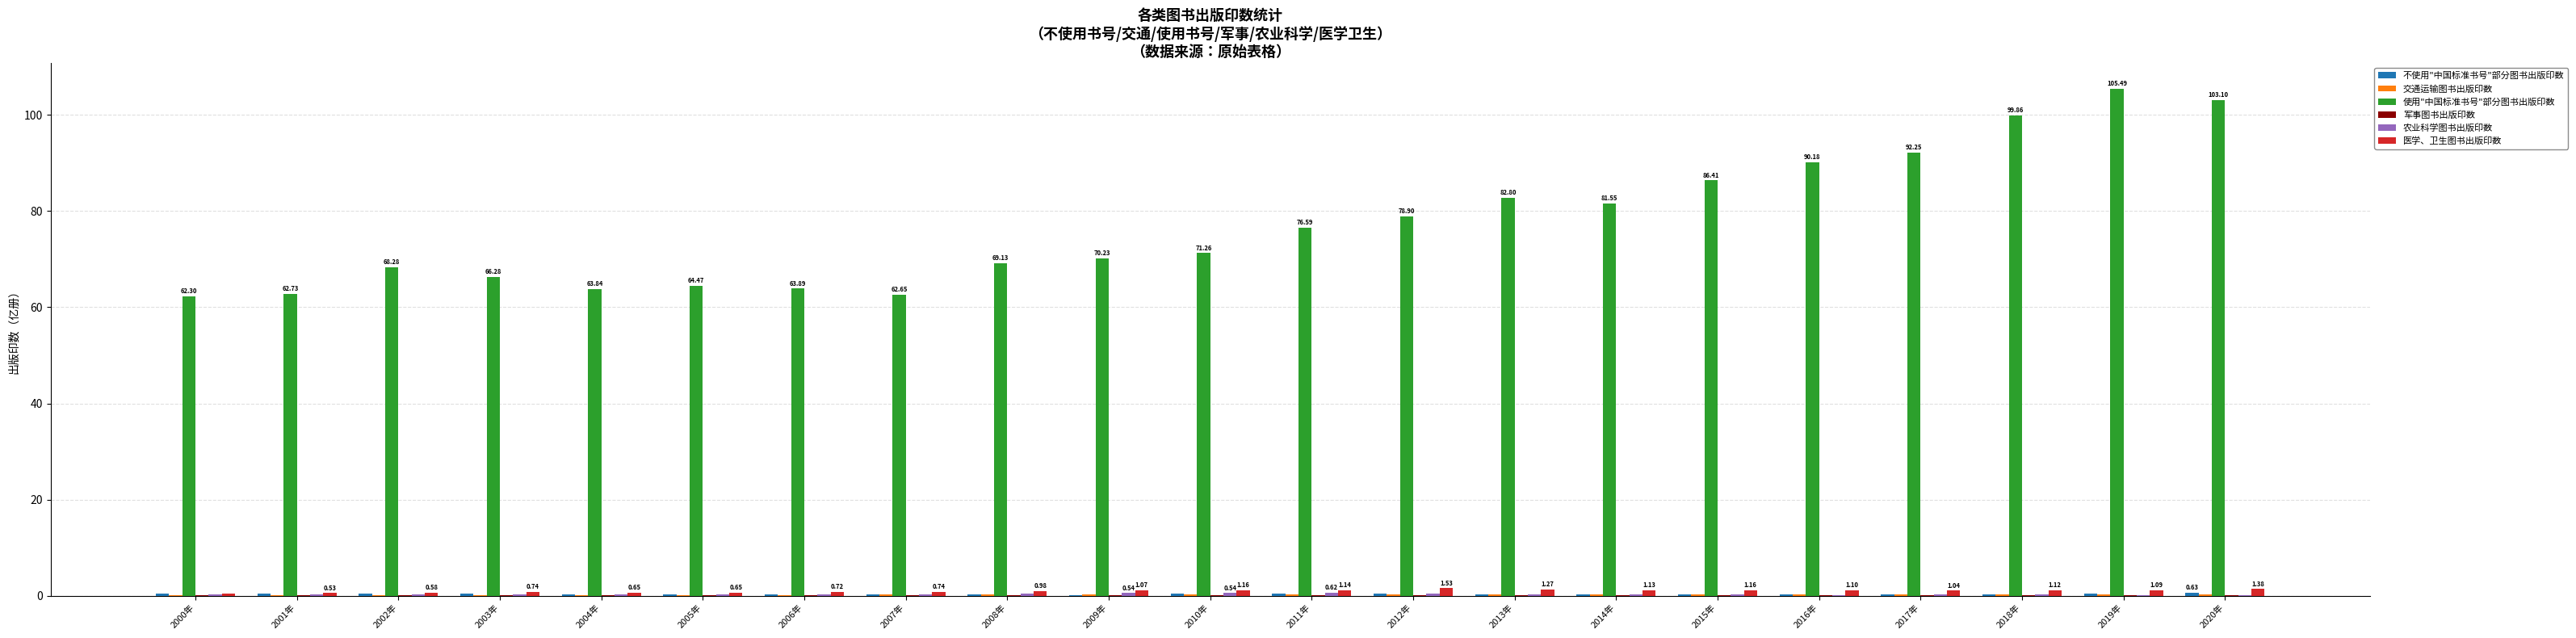

What is the maximum value shown in the chart?

105.5